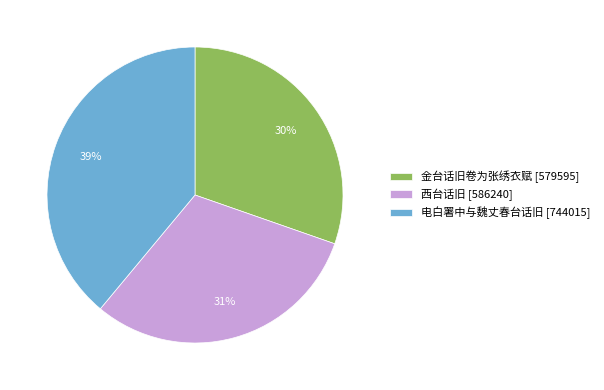

What percentage is the 西台话旧 slice, to the nearest percent?

31%